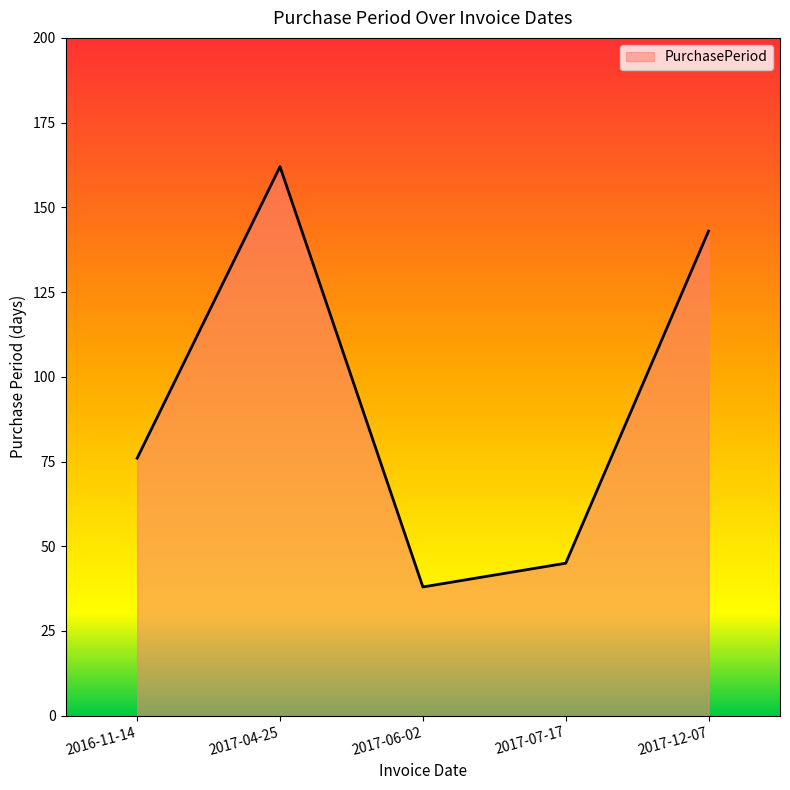

How many values are below 76?

2